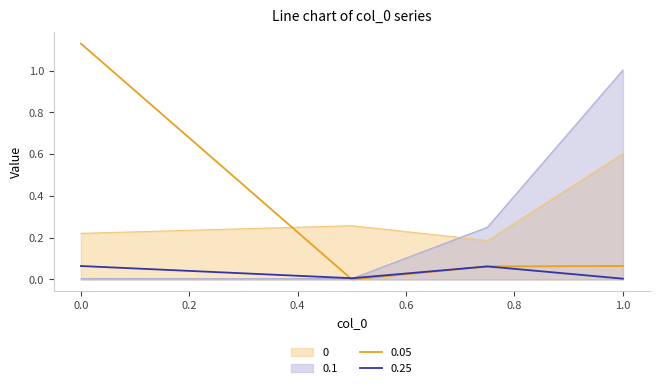

True or false: 0 has a value of 0.1 at 0.0.

False